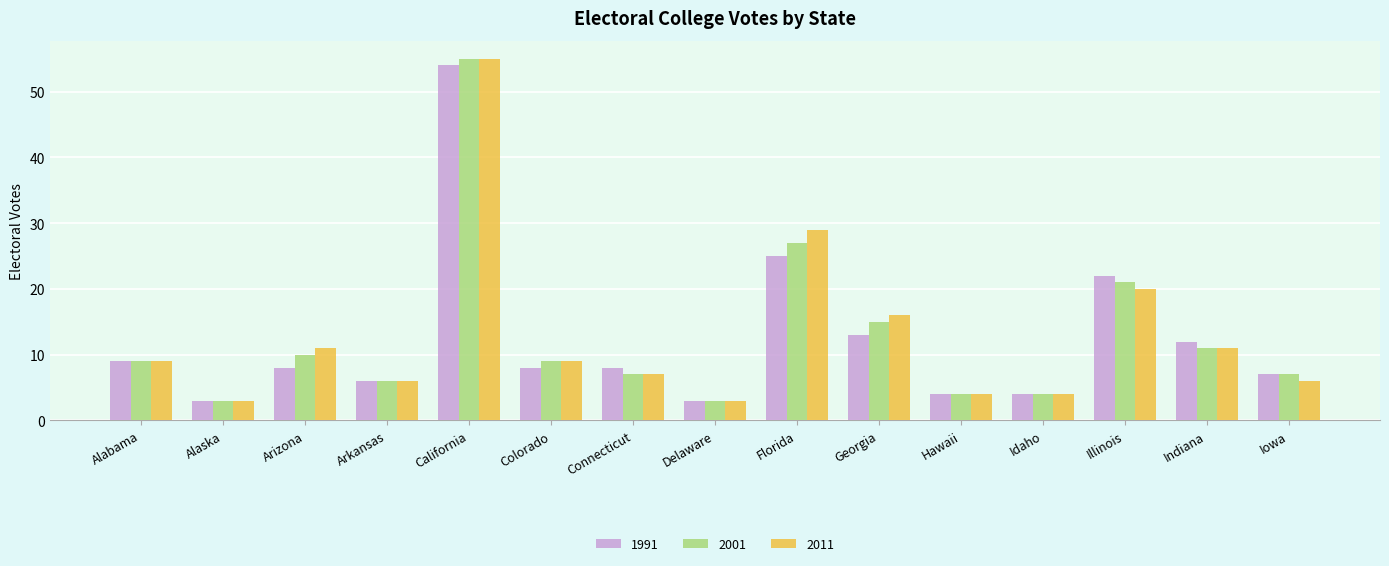

What are all the series names shown in the legend?

1991, 2001, 2011